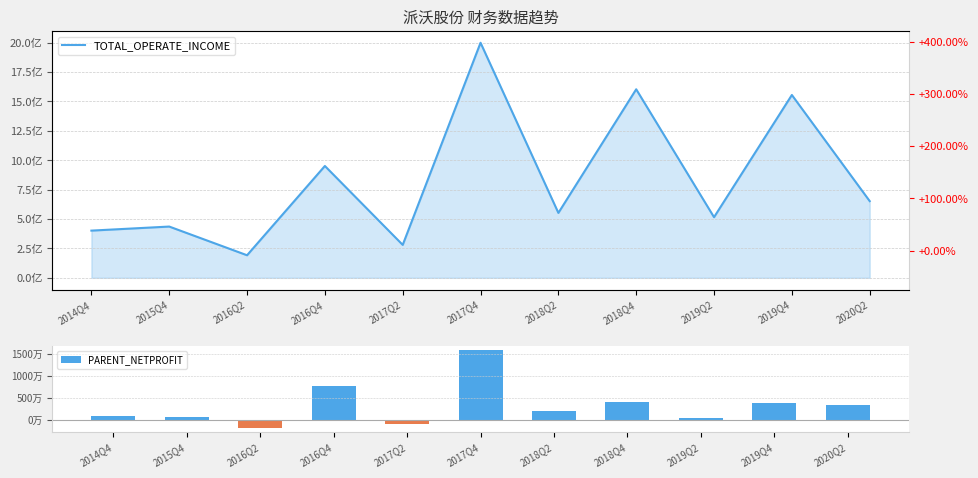

What are all the series names shown in the legend?

TOTAL_OPERATE_INCOME, PARENT_NETPROFIT